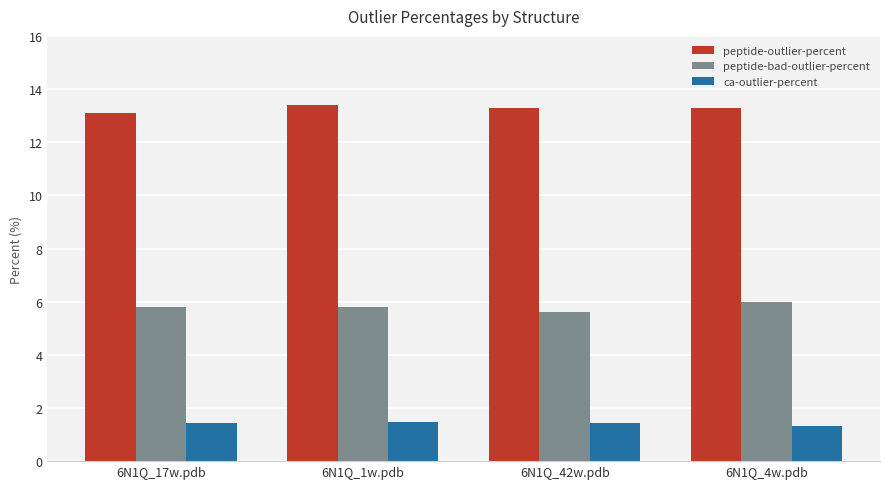

What is the label of the 2nd bar from the left?

6N1Q_1w.pdb